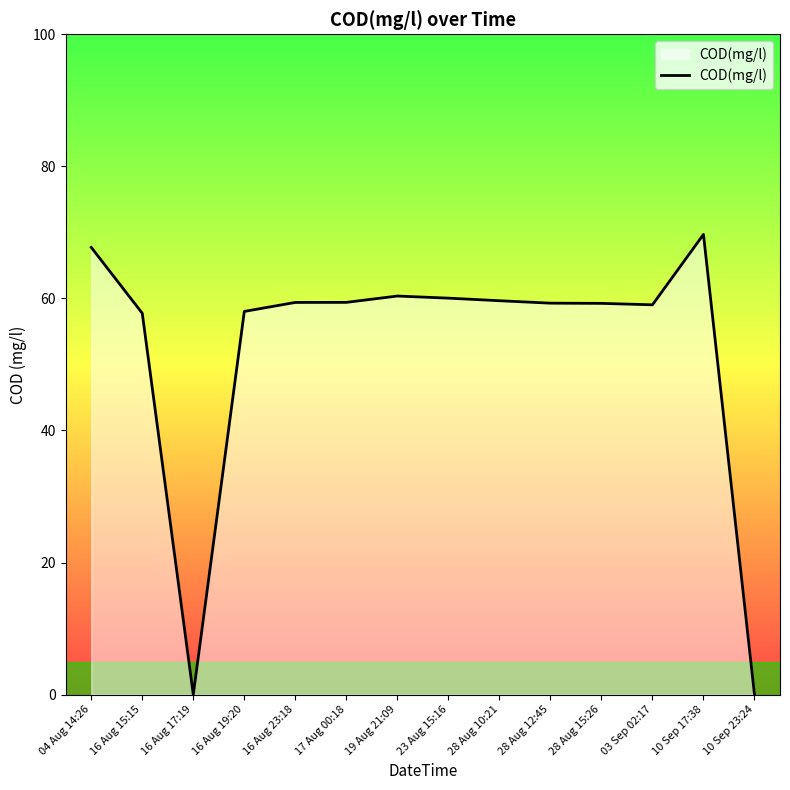

Does the chart display data point markers on the line(s)?

No